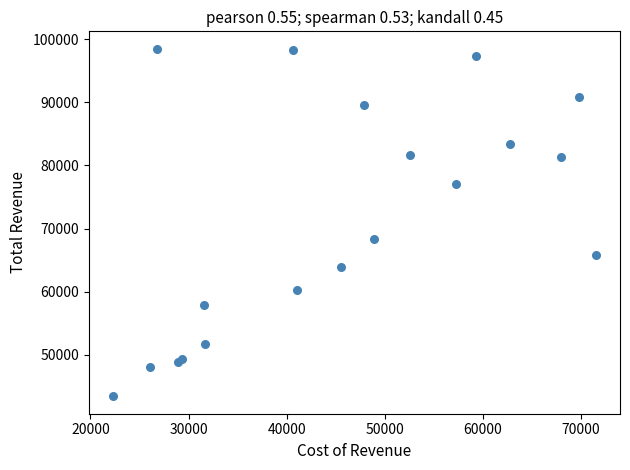

What Y value in the scatter plot is closest to 70950?

68300